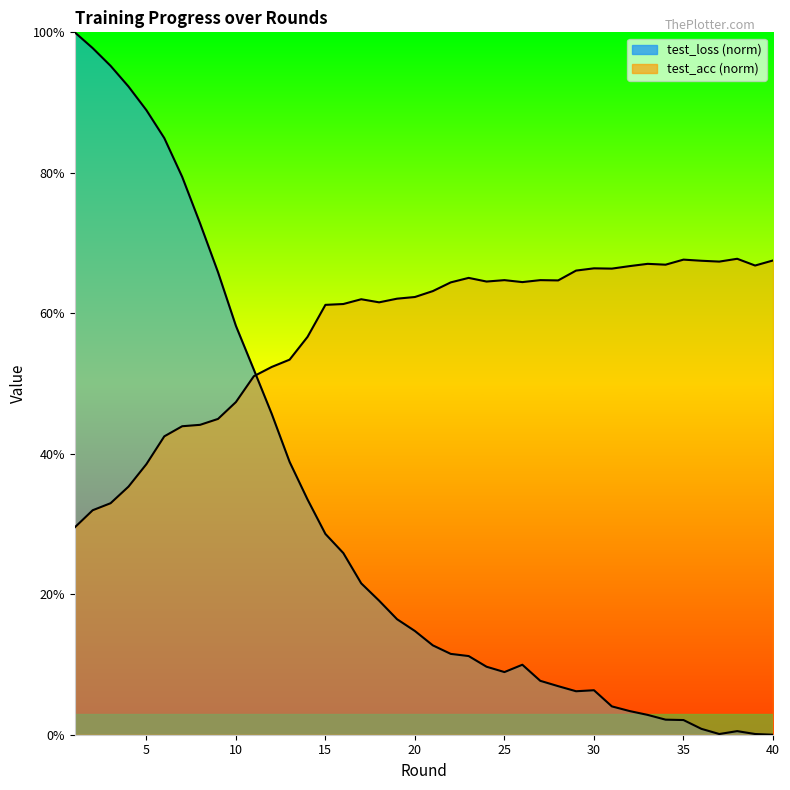

Which series has the largest total across all categories?

test_acc